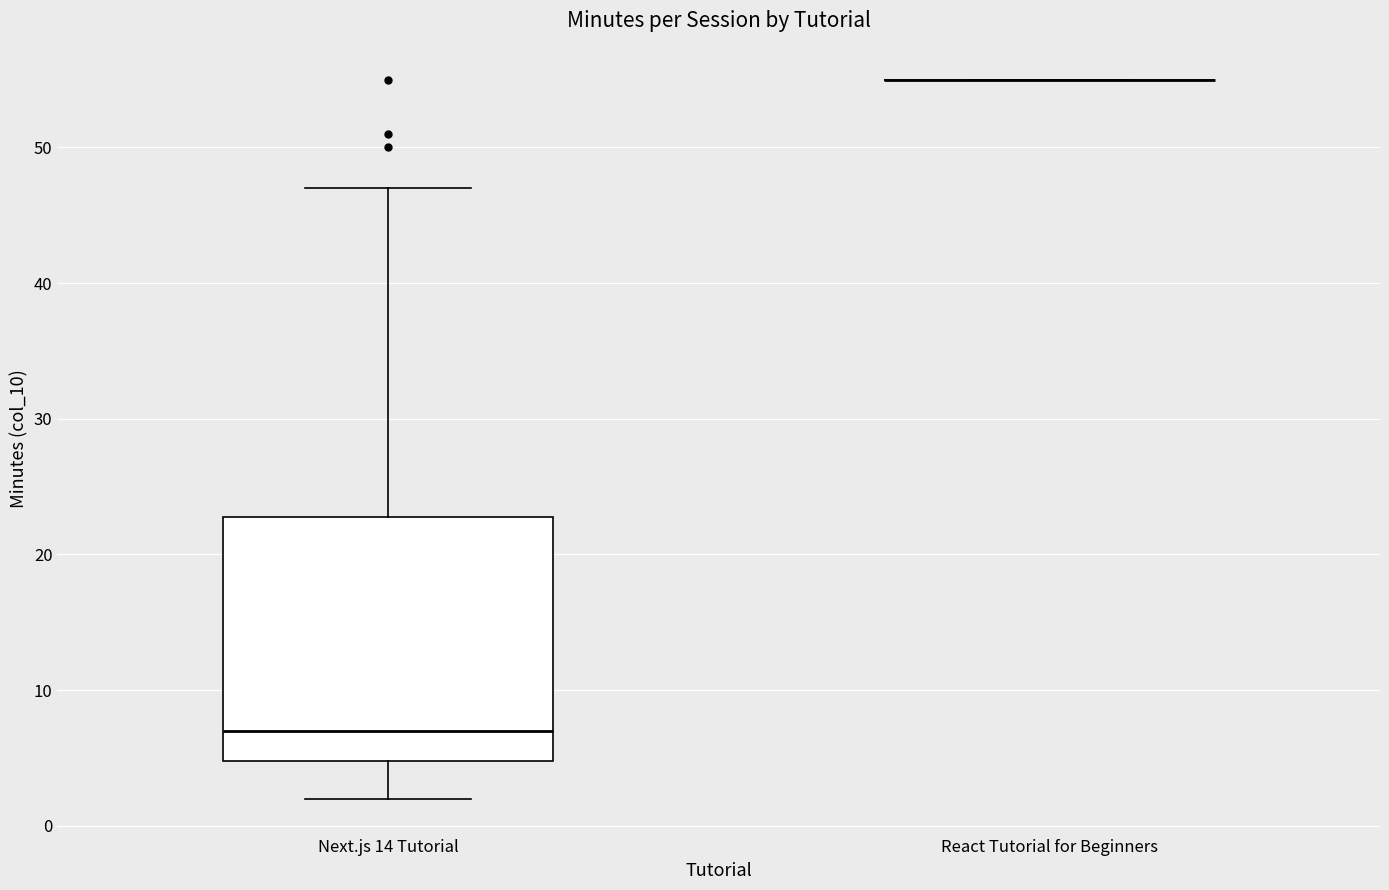

Comparing the boxes themselves (not the whiskers), which one is the tallest?

Next.js 14 Tutorial